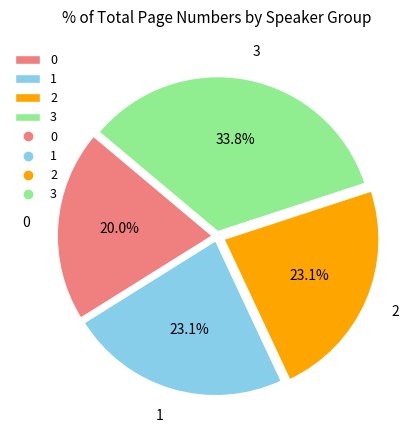

How many slices are in this pie chart?

4